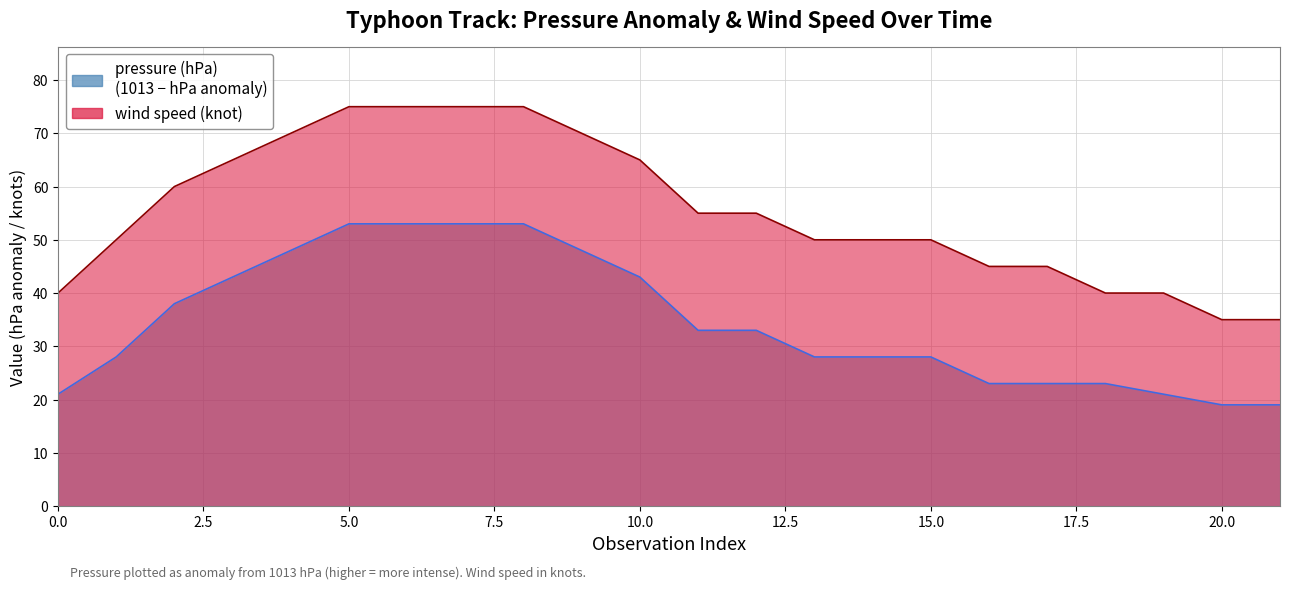

Reading right to left, transcribe all the data shown in this chart.

pressure (hPa): 21=19	20=19	19=21	18=23	17=23	16=23	15=28	14=28	13=28	12=33	11=33	10=43	9=48	8=53	7=53	6=53	5=53	4=48	3=43	2=38	1=28	0=21
wind speed (knot): 21=35	20=35	19=40	18=40	17=45	16=45	15=50	14=50	13=50	12=55	11=55	10=65	9=70	8=75	7=75	6=75	5=75	4=70	3=65	2=60	1=50	0=40